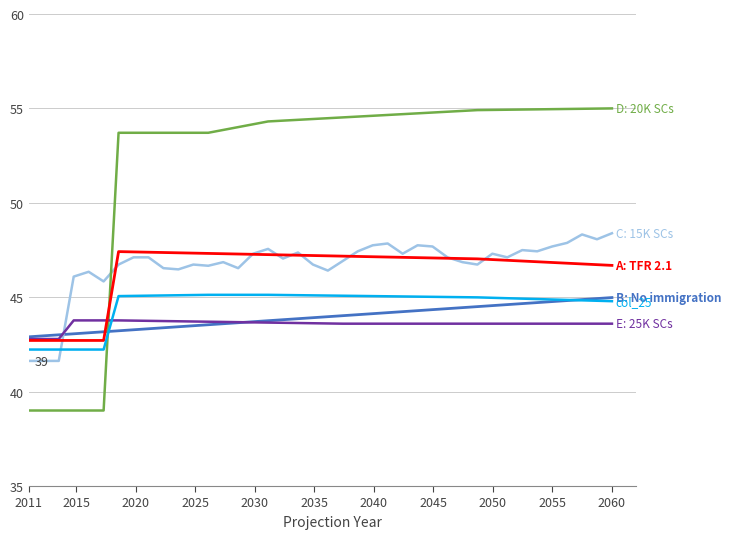

Does the chart have visible grid lines?

Yes